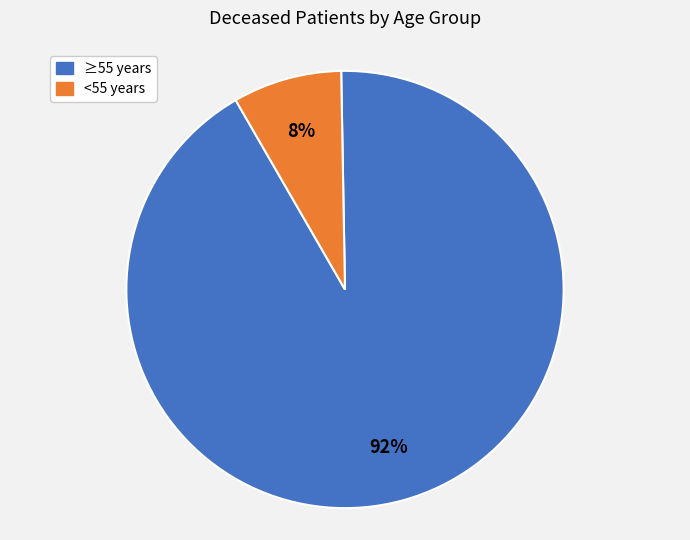

How many slices are in this pie chart?

2